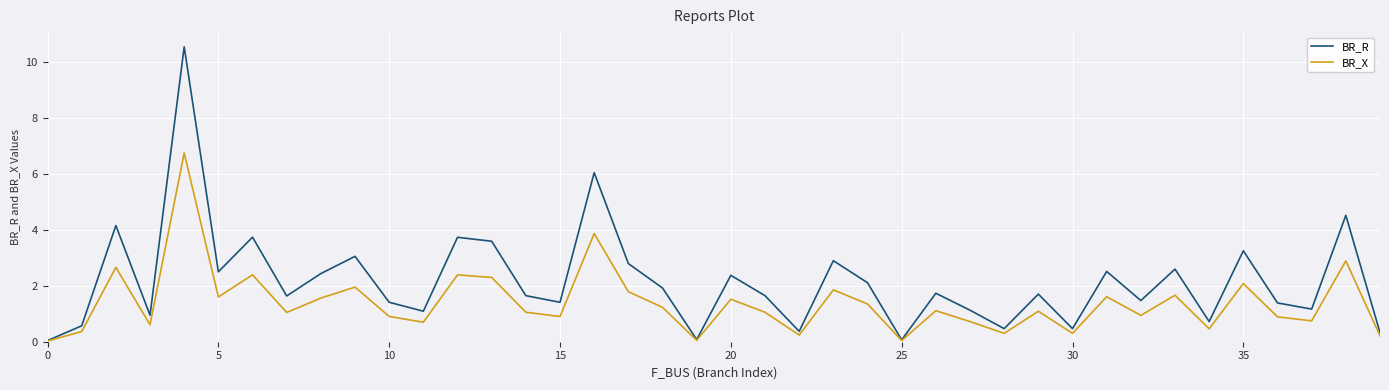

Which series has the largest range (max minus min)?

BR_R